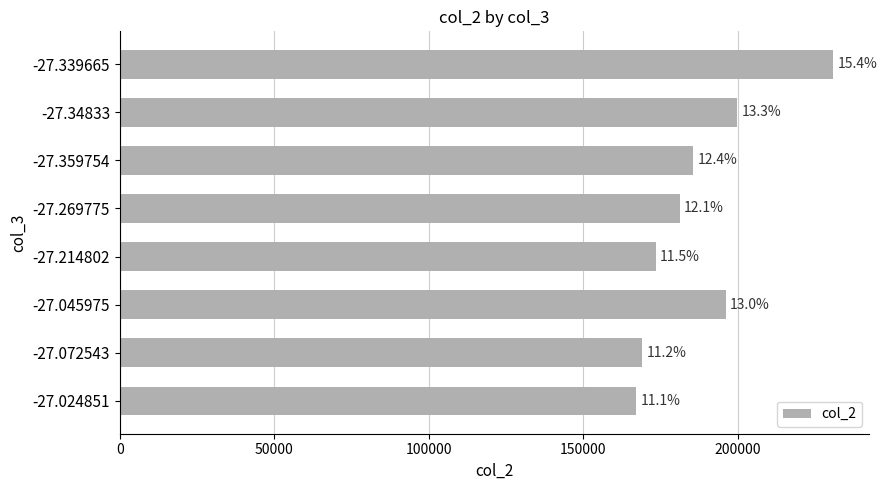

How many bars are there in total?

8